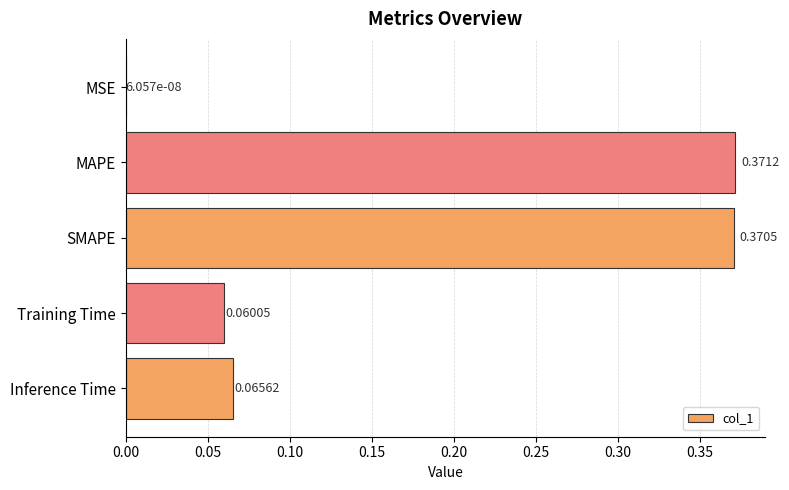

Count the number of data series in this chart.

1